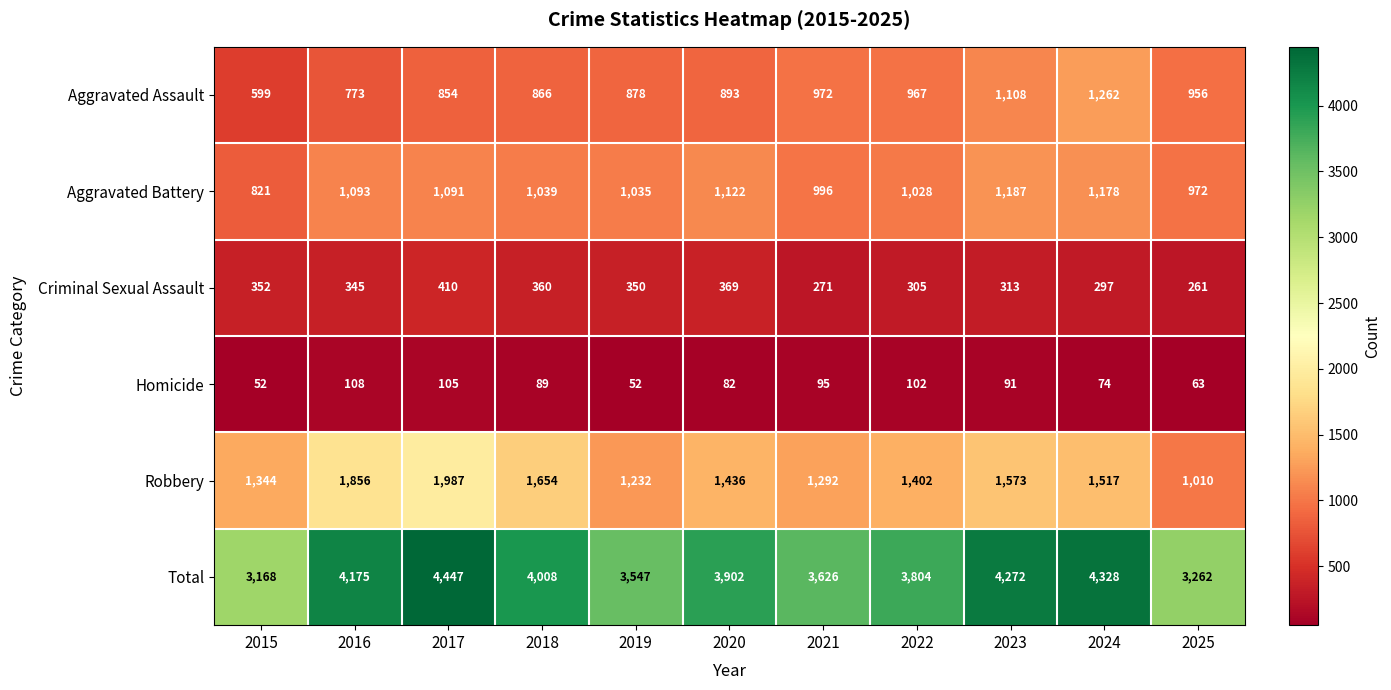

What is the total value across all series at 2017?

8894